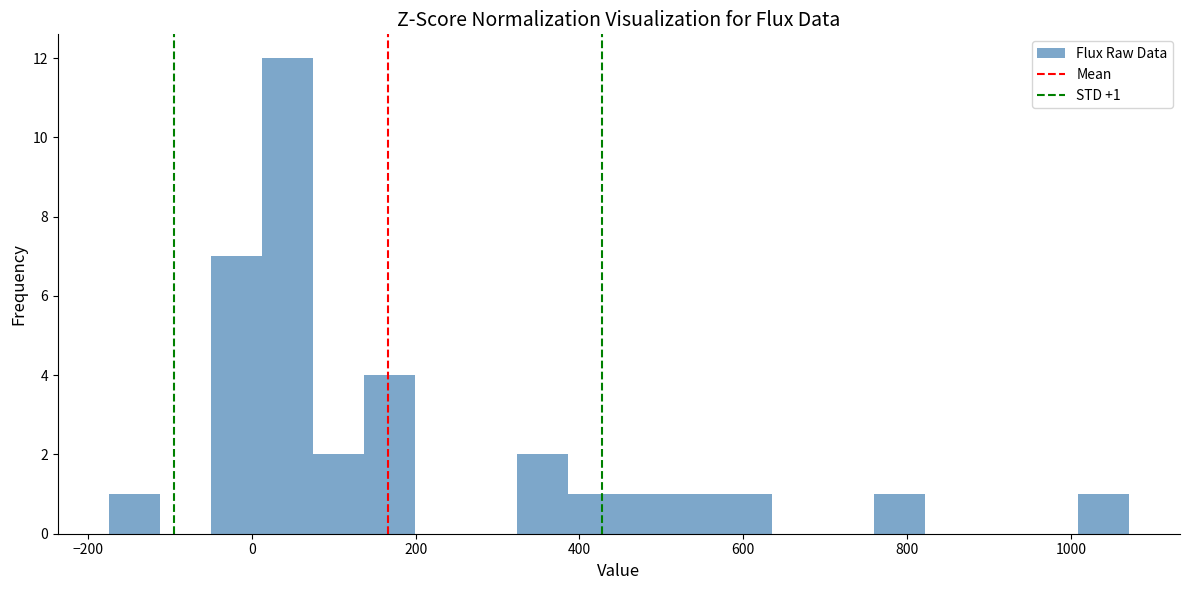

Around what value on the x-axis is the tallest bar? Give the approximate position of its centre, as read against the axis.

40